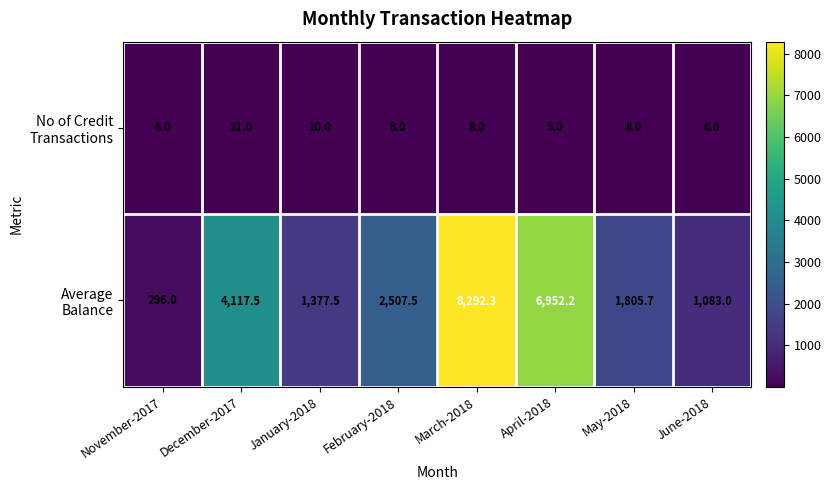

What is the total value across all series at March-2018?

8300.3